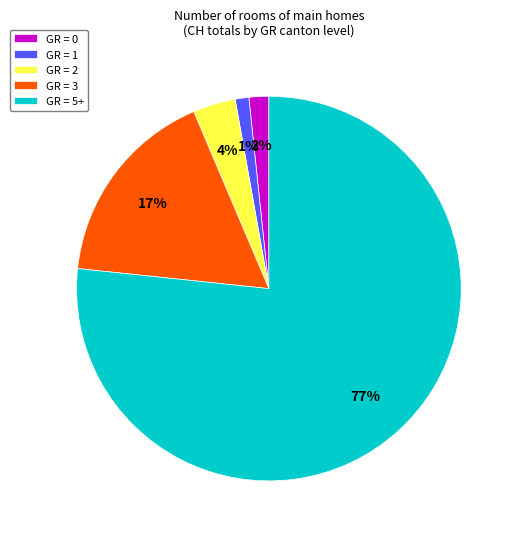

Which has a higher value, GR = 1 or GR = 2?

GR = 2